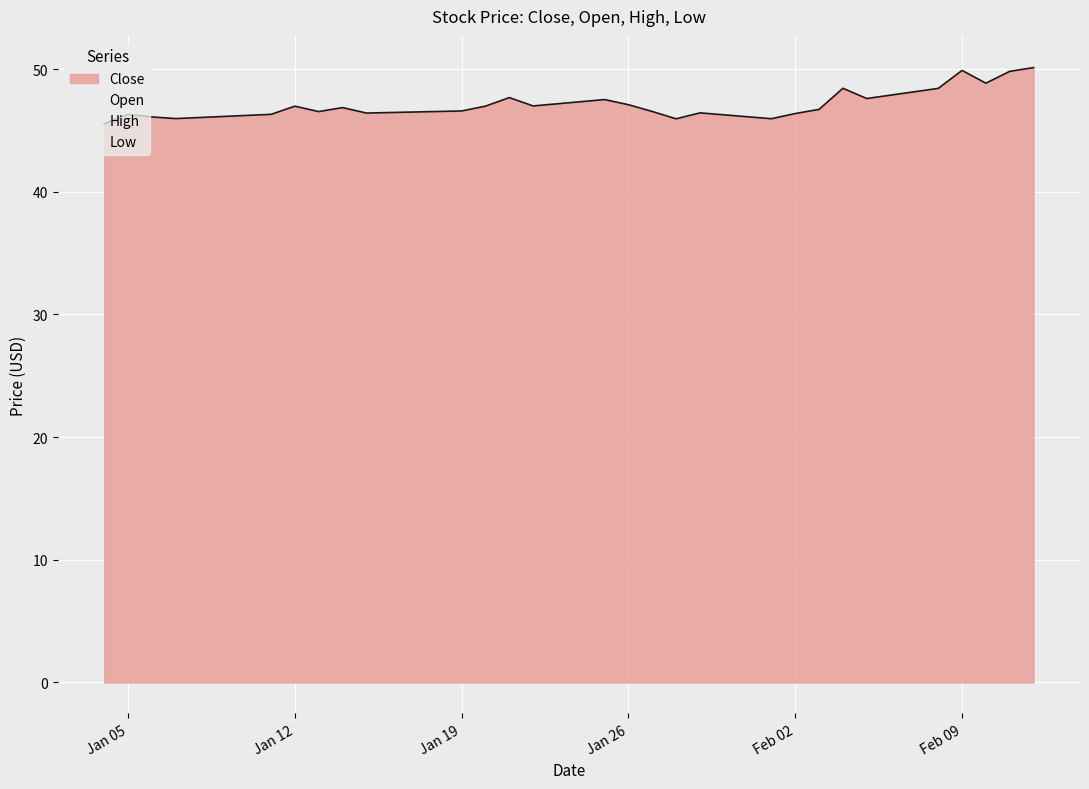

True or false: Close and High intersect in this chart.

False